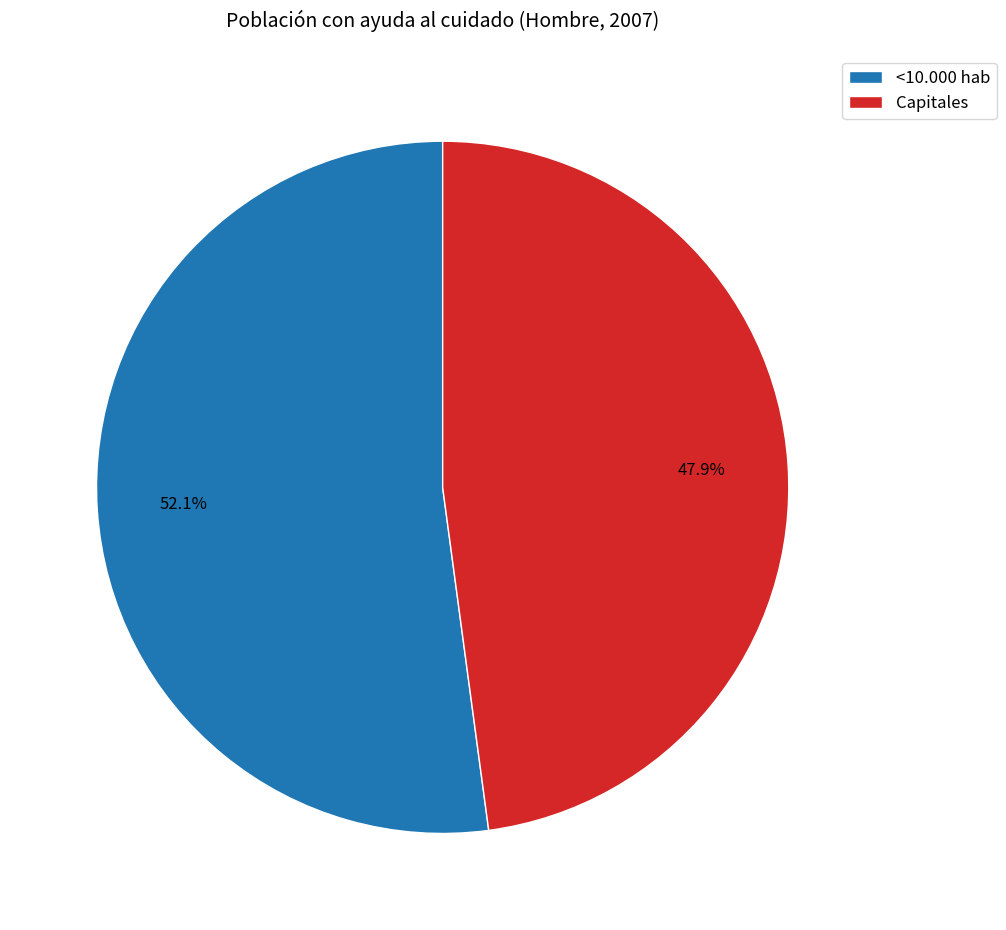

To the nearest percent, what portion does <10.000 hab represent?

52%